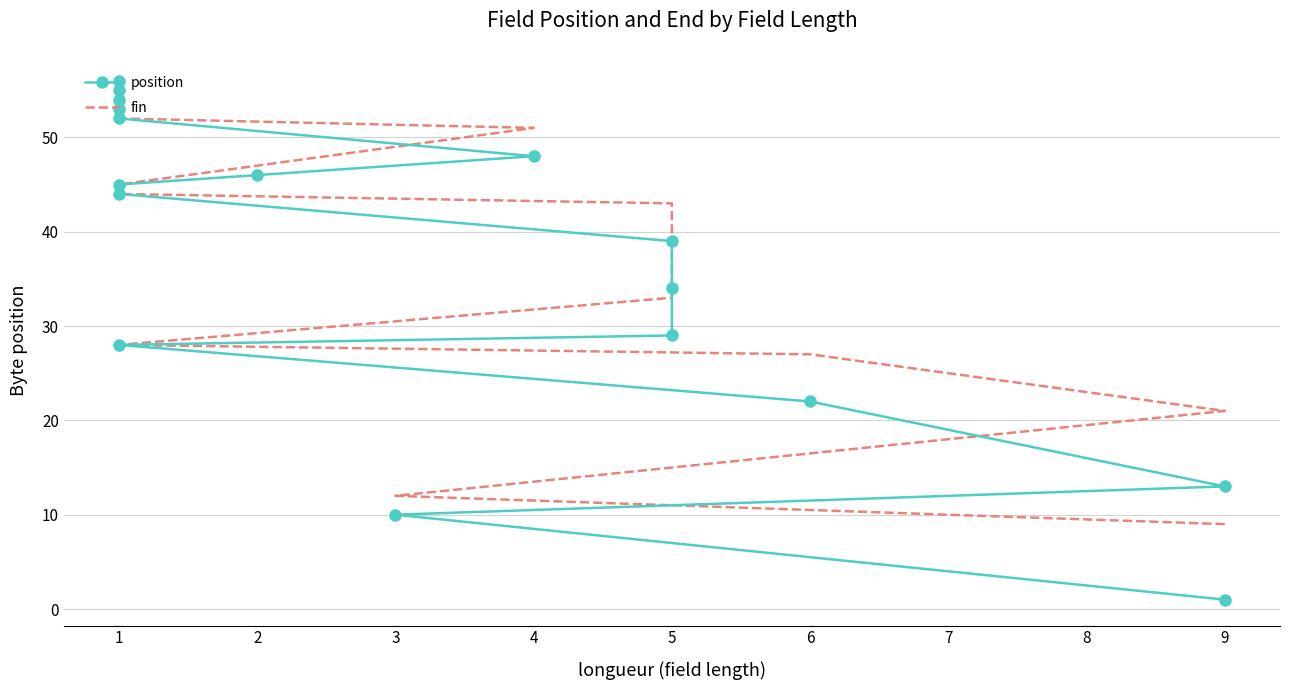

Reading left to right, list all the values displayed in this chart.

position: 1	10	13	22	28	29	34	39	44	45	46	48	52	53	54	55	56
fin: 9	12	21	27	28	33	38	43	44	45	47	51	52	53	54	55	56